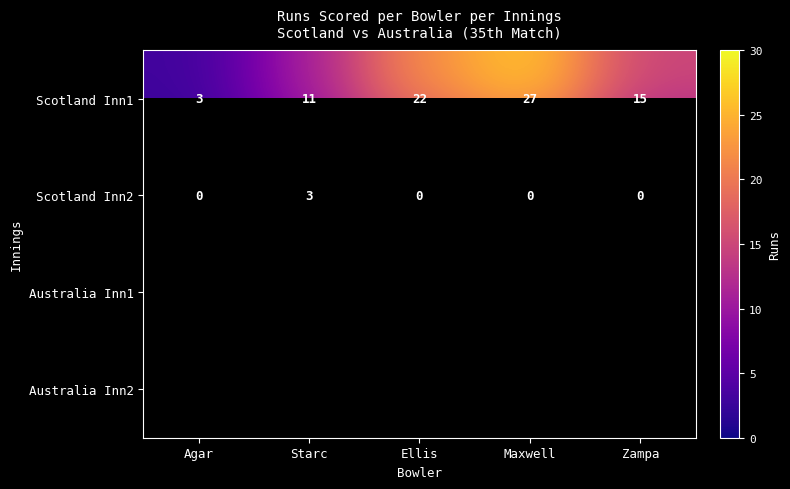

What is the maximum value for Scotland Inn2?

3